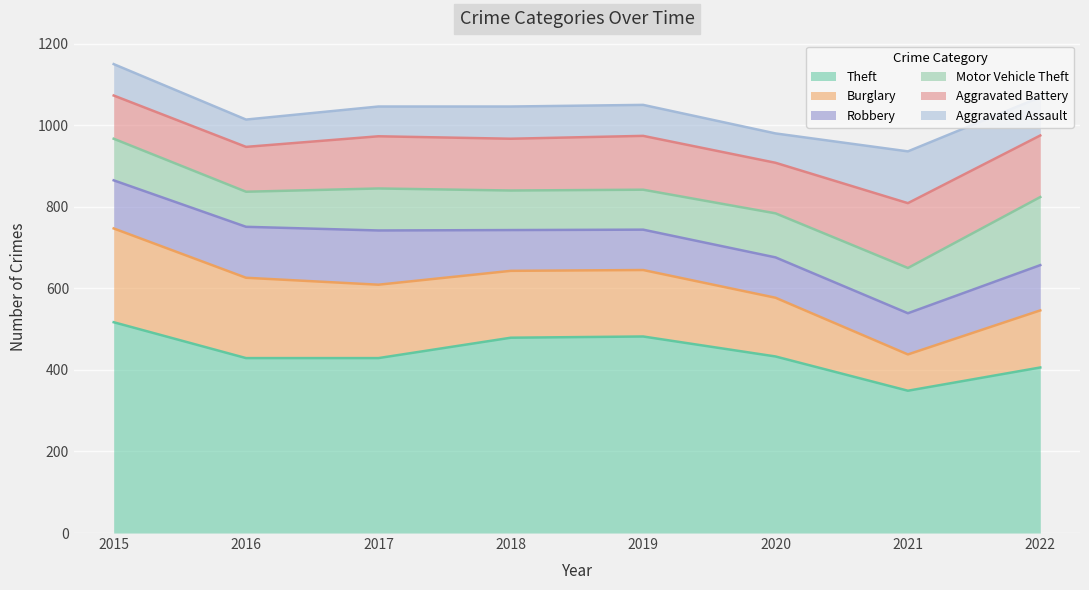

True or false: Aggravated Battery has a value of 92 at 2019.

False